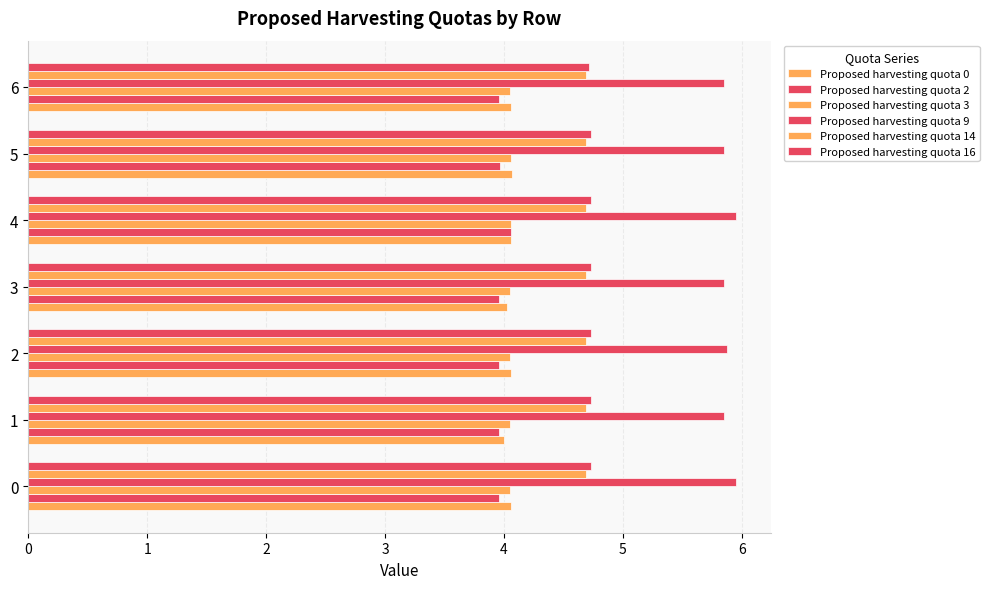

At which label does Proposed harvesting quota 2 reach its peak?

4